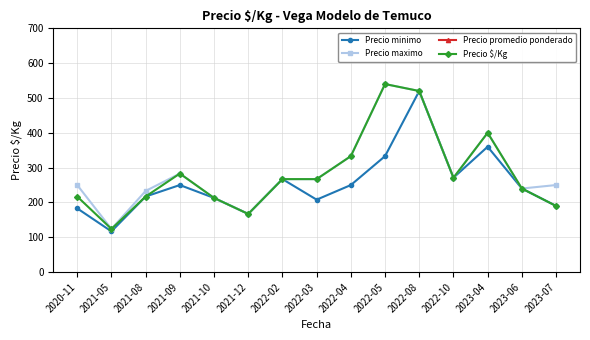

True or false: Precio maximo has more than 2 interior local peaks.

True